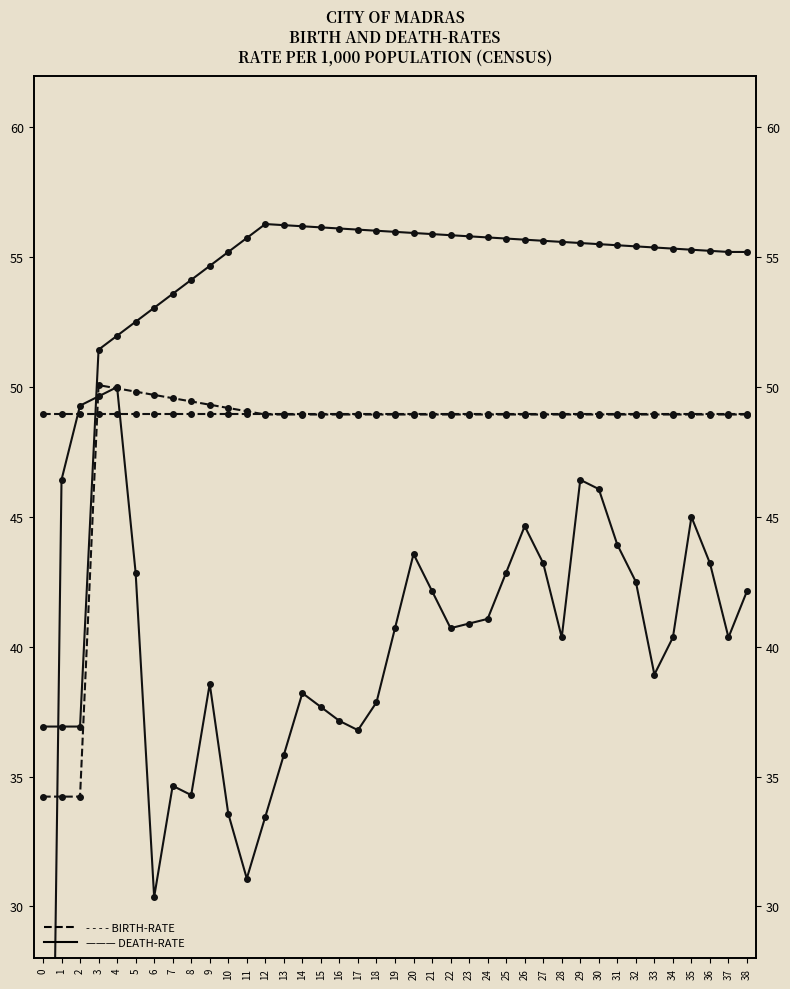

At how many categories does at least one series exceed 37?

39